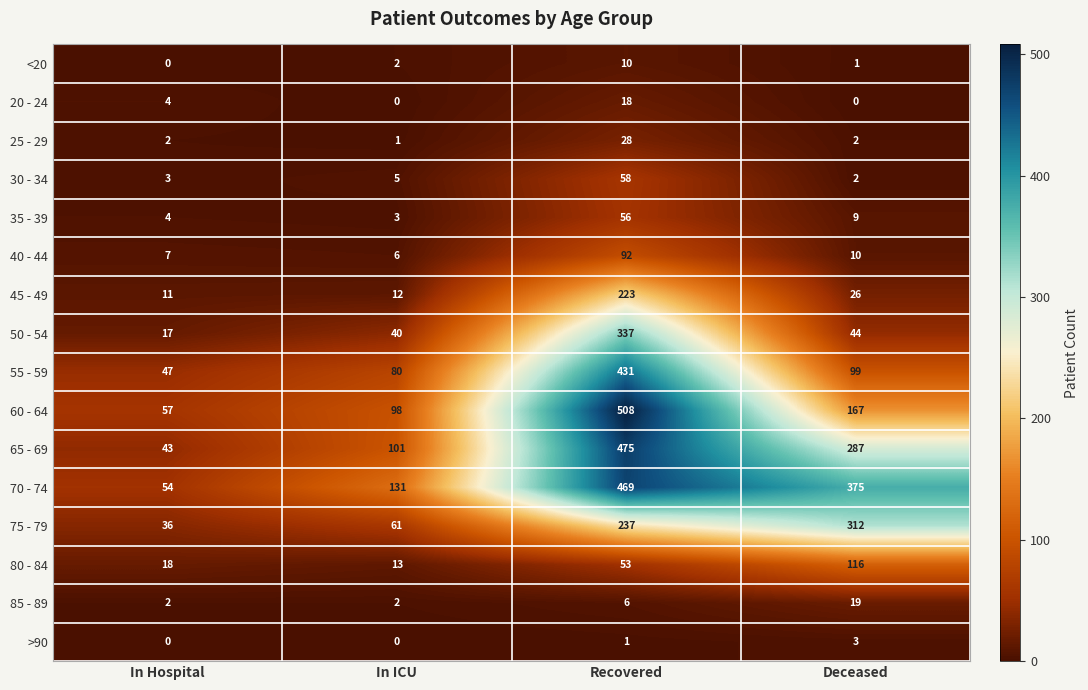

What is the average value of the 20 - 24 series?

6